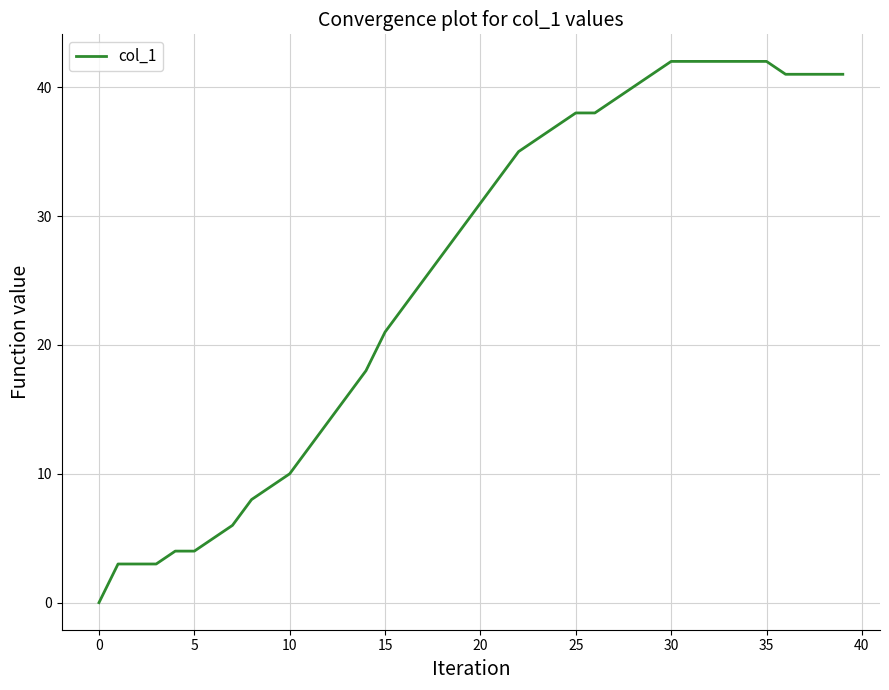

Is this an area chart (filled region under the line)?

No